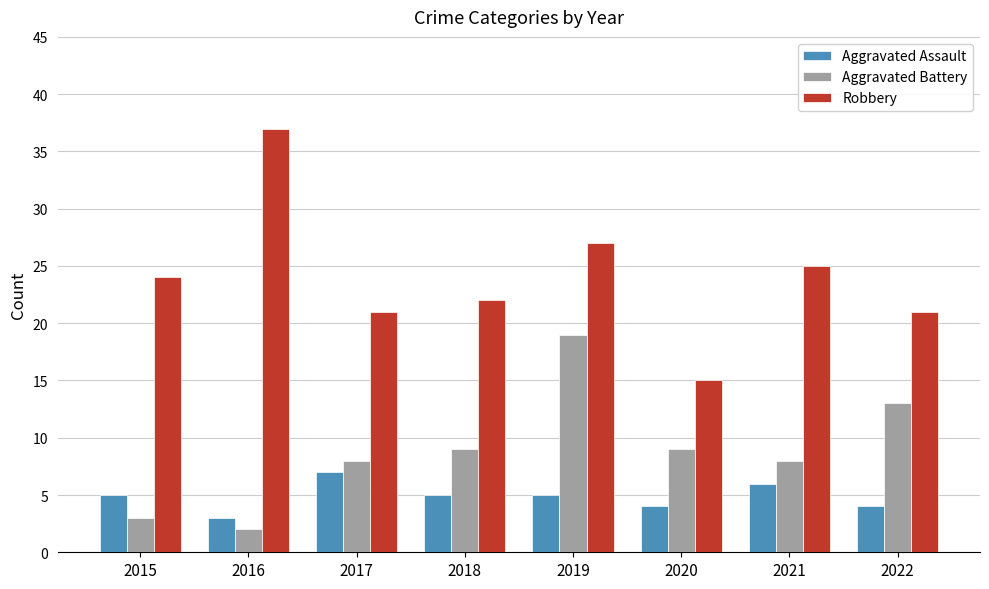

Which series has the largest range (max minus min)?

Robbery